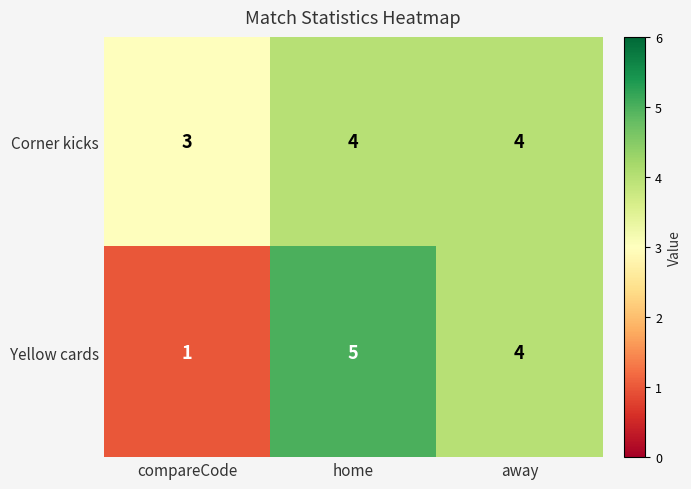

What is the difference between the second highest and minimum values in the Yellow cards series?

3